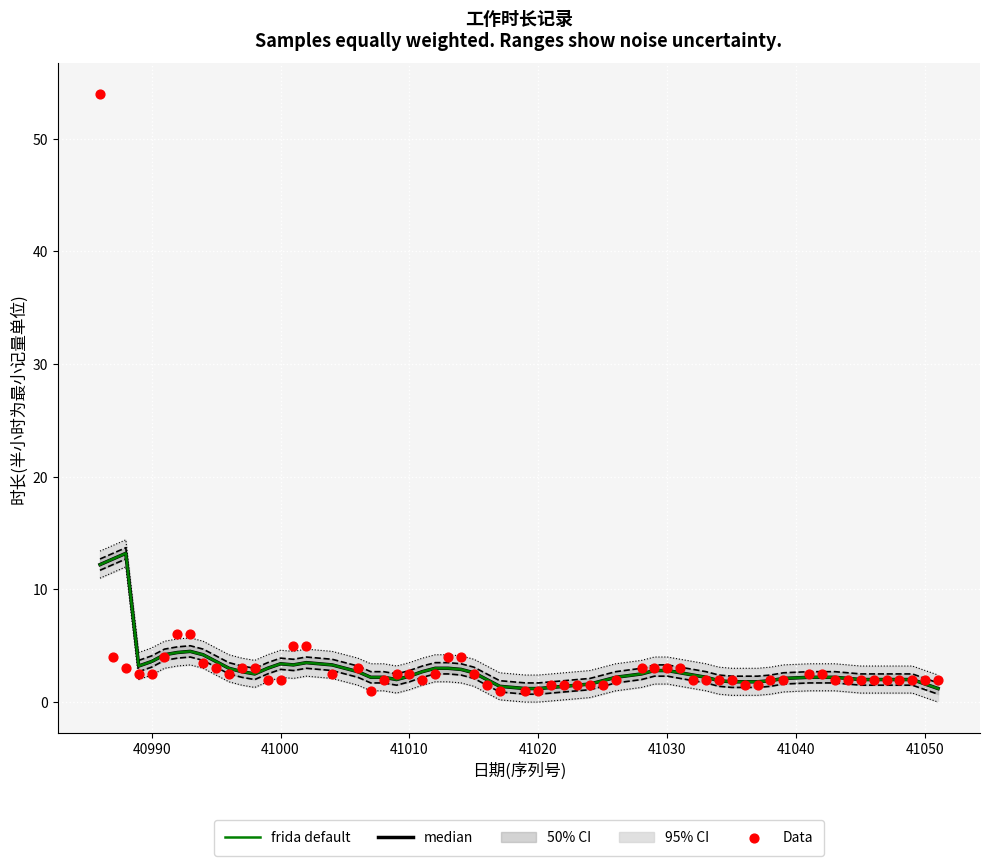

Which has a higher value, 40995 or 40997?

40995